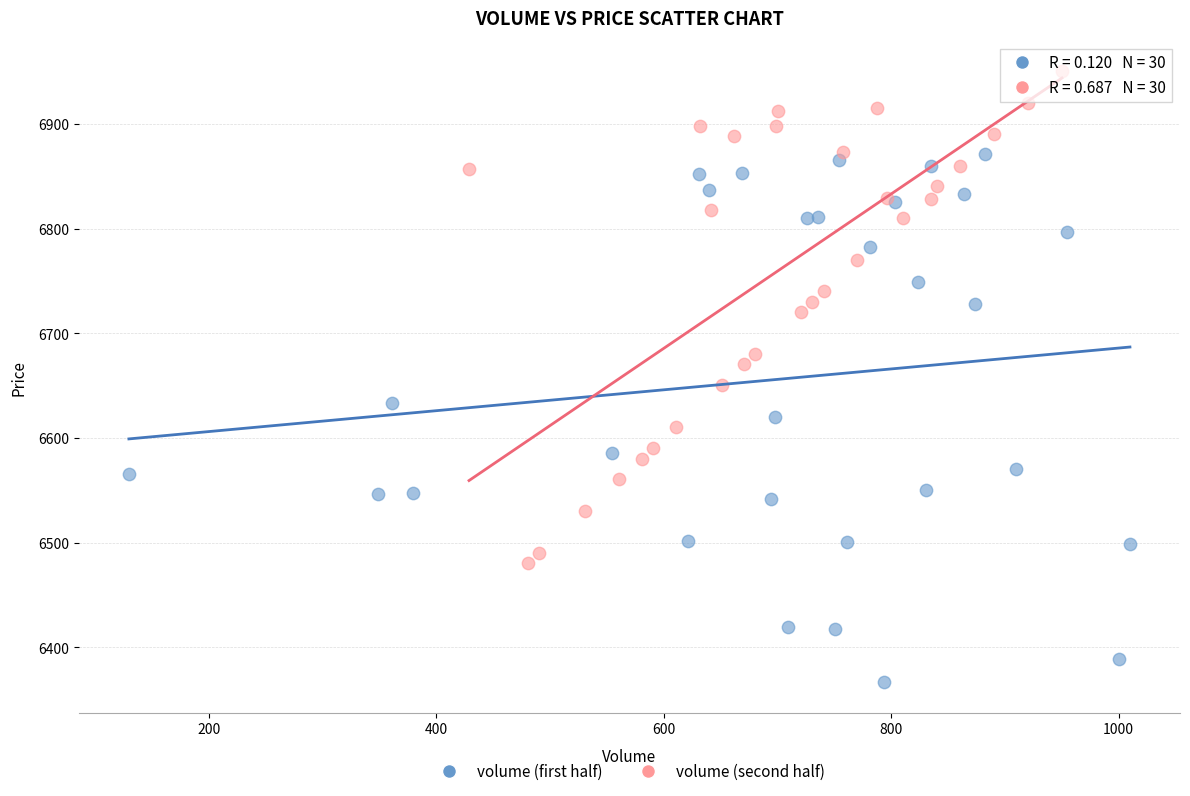

Which series reaches the maximum Y coordinate?

volume (second half)